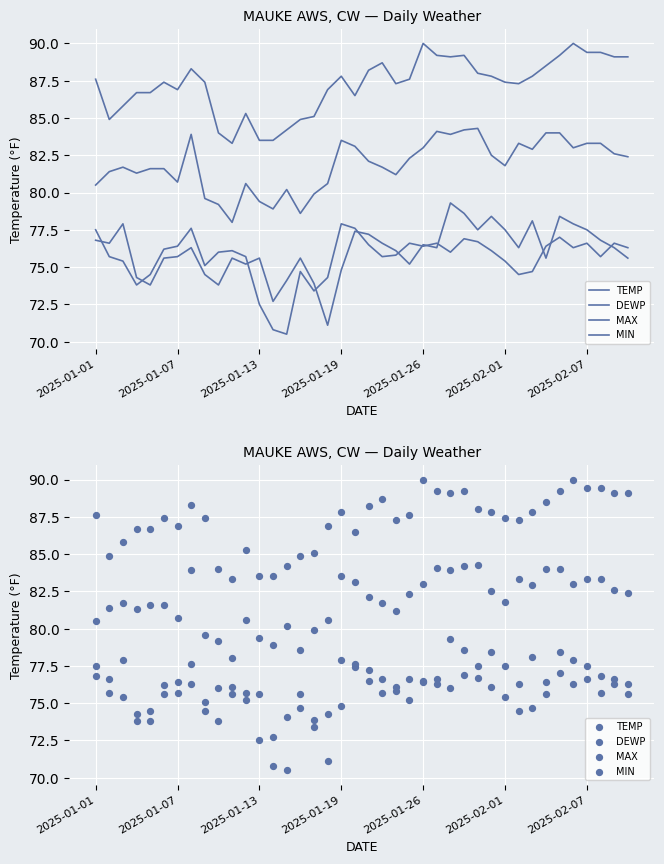

Which series contains the lowest Y value?

DEWP